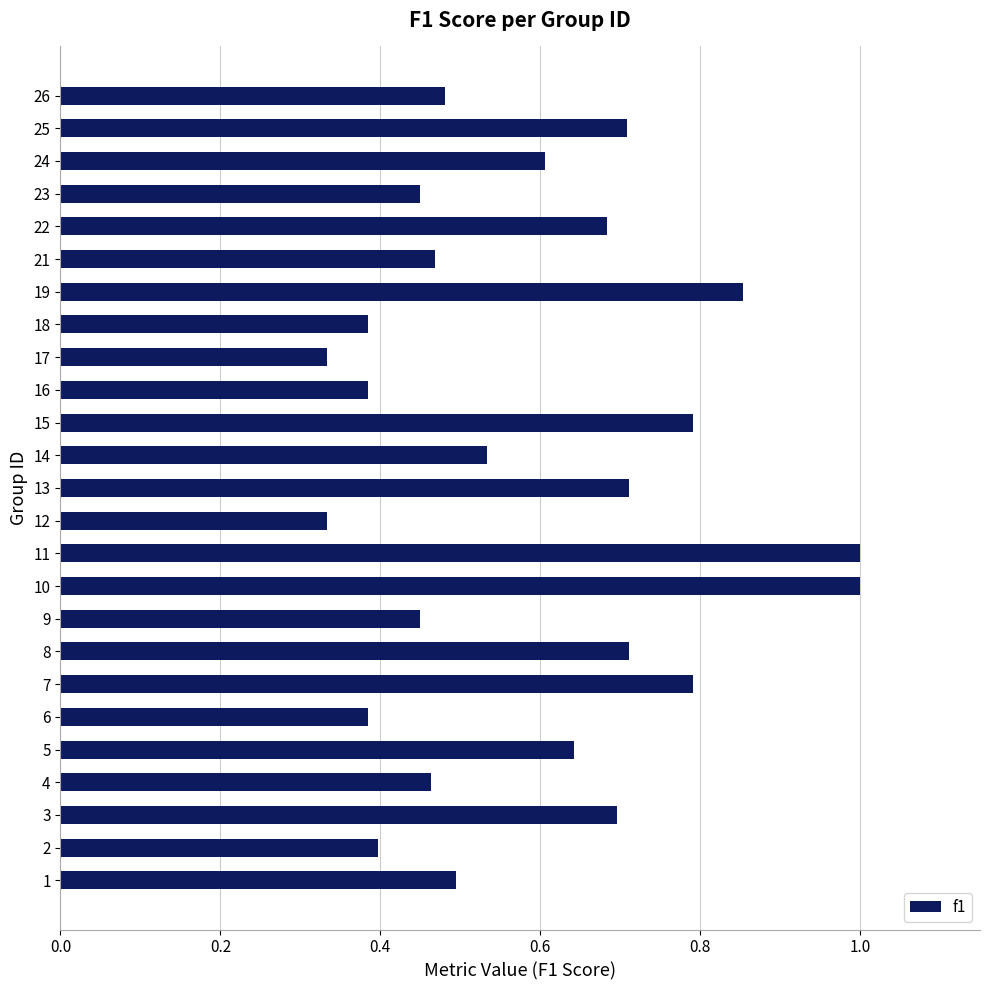

True or false: the data shows 0.1 at 16.

False